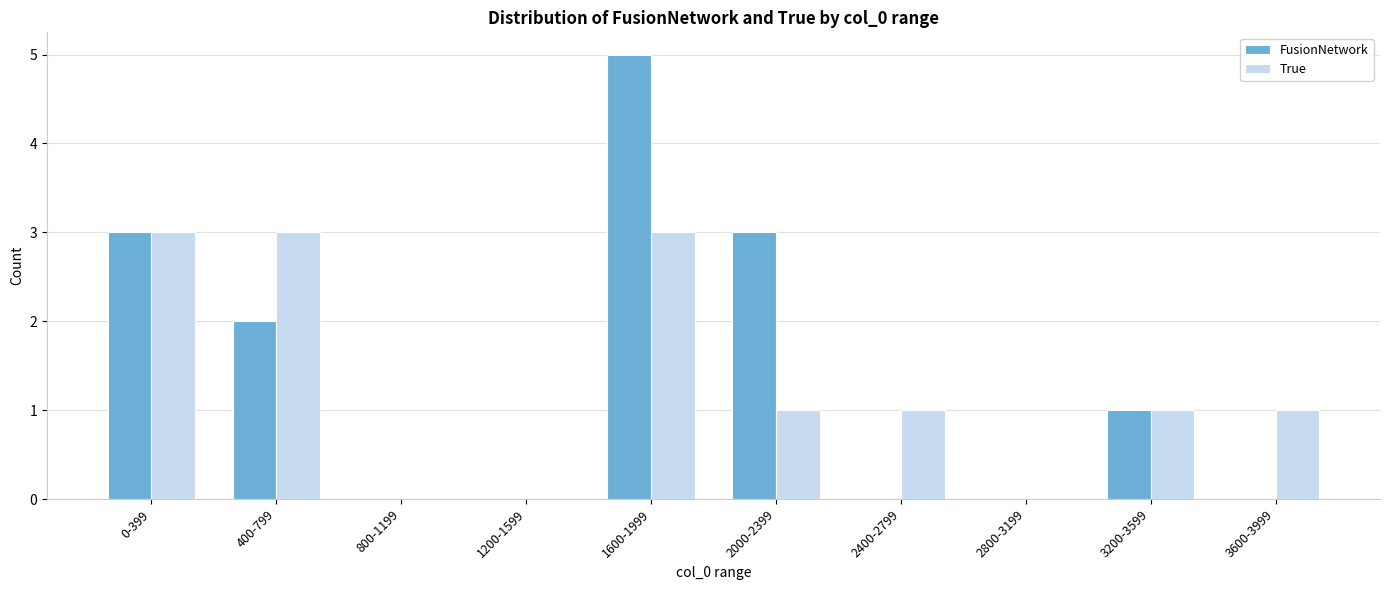

Is the value of FusionNetwork at 2400-2799 greater than the value of True at 2000-2399?

No